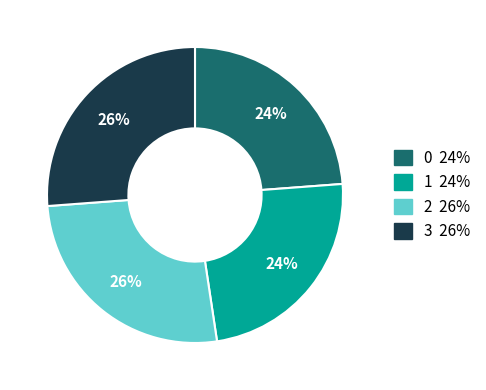

Is 2 the majority of the pie?

No